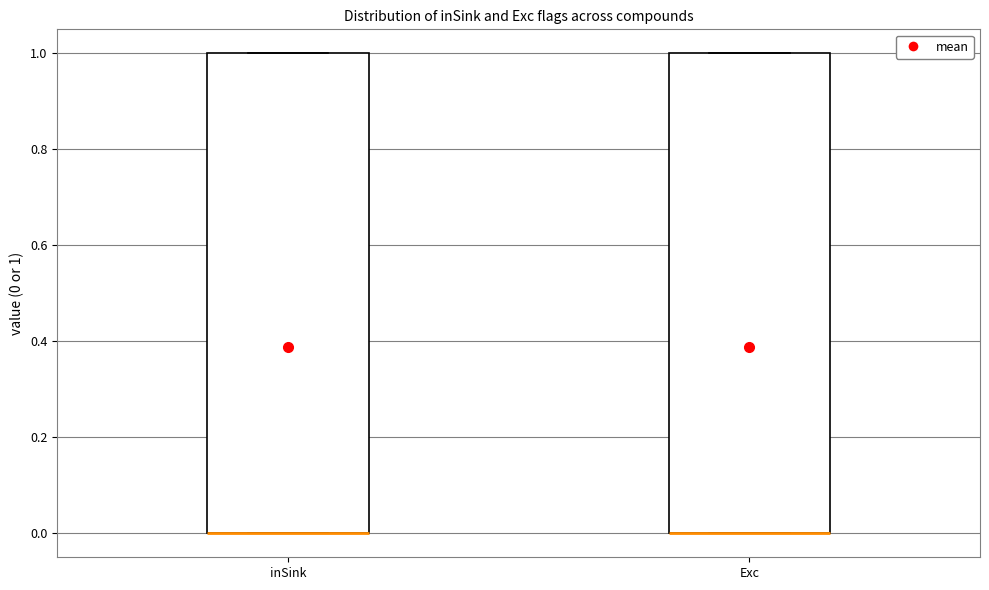

Where is the lower edge of the box for Exc on the y-axis? The values are not printed on the chart, so give them approximately, as read against the axis.

0